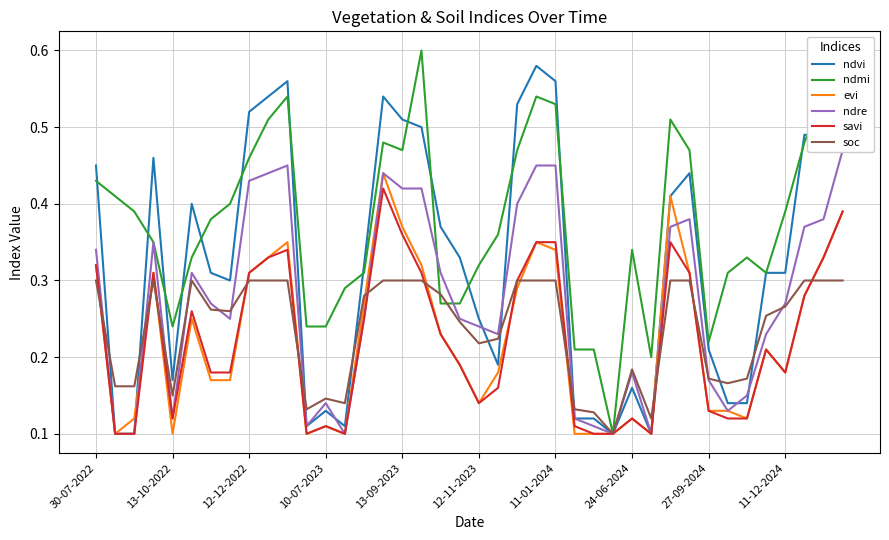

At 29, list the series in order from smallest to largest.

ndvi, evi, ndre, savi, soc, ndmi